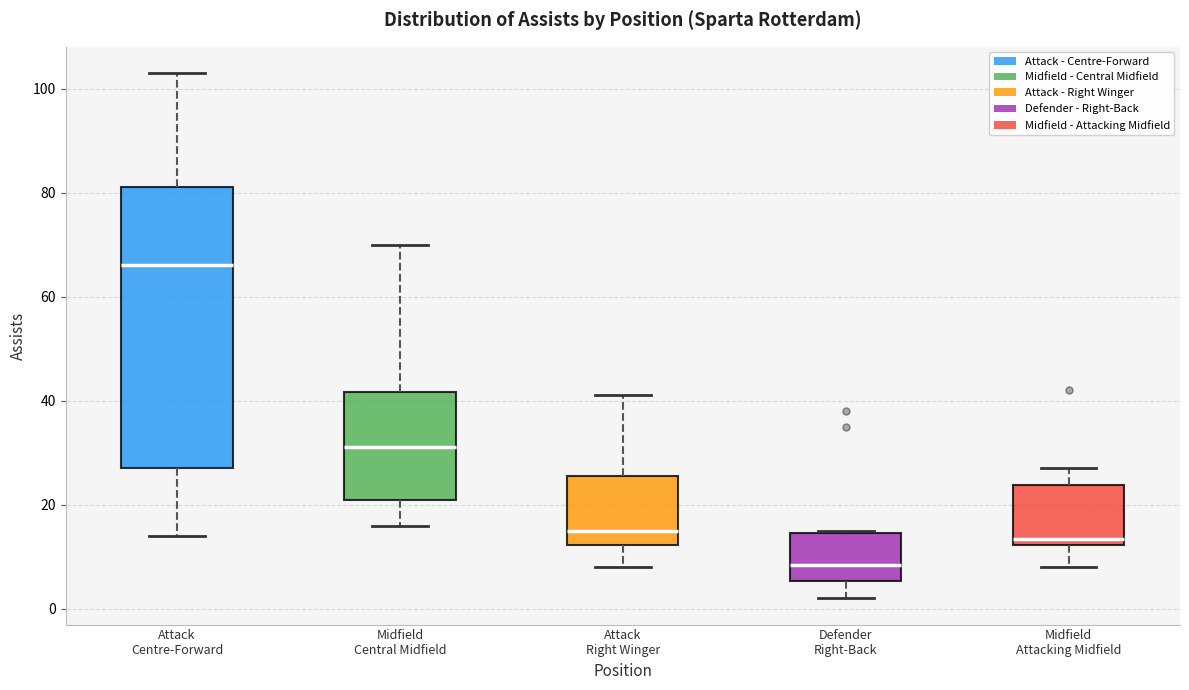

Reading left to right, read every box against the y-axis: the position of its median line, the range the box covers, and the ends of its whiskers. The values are not printed on the chart, so give them approximately, as read against the axis.

Attack Centre-Forward: median 66, box 28 to 82, whiskers 14 to 104
Midfield Central Midfield: median 32, box 22 to 42, whiskers 16 to 70
Attack Right Winger: median 16, box 12 to 26, whiskers 8 to 42
Defender Right-Back: median 8, box 6 to 14, whiskers 2 to 16
Midfield Attacking Midfield: median 14, box 12 to 24, whiskers 8 to 28